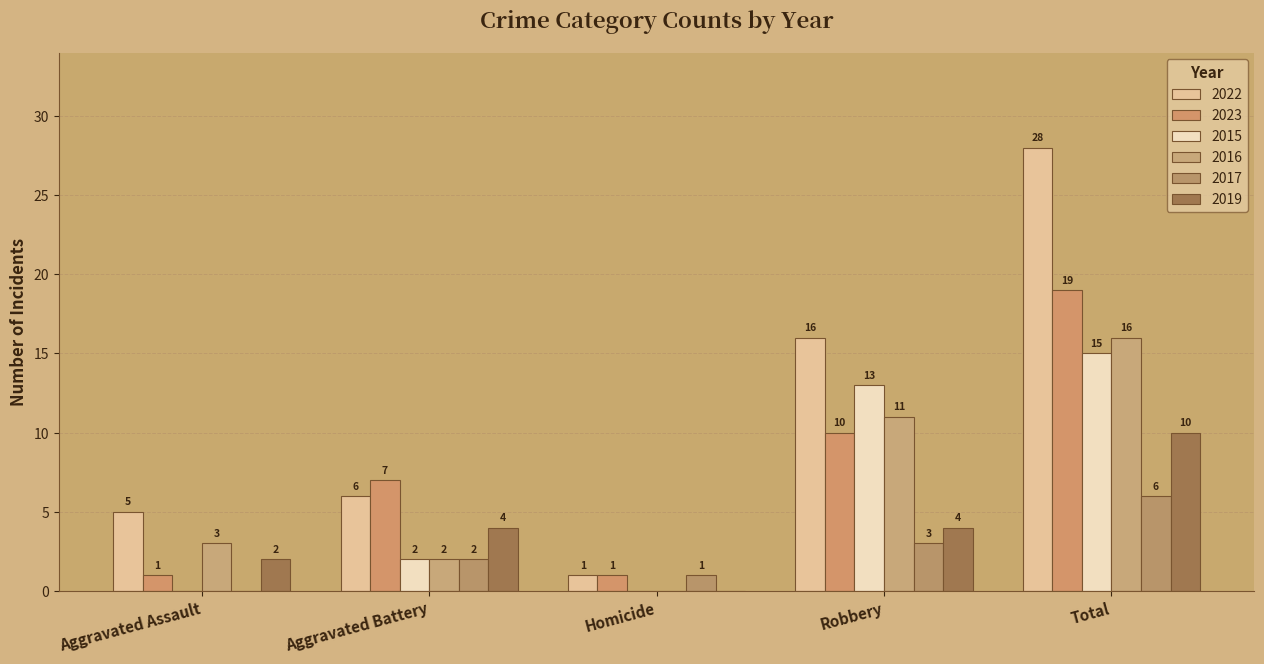

Where does the 2023 series first go above 7?

Robbery